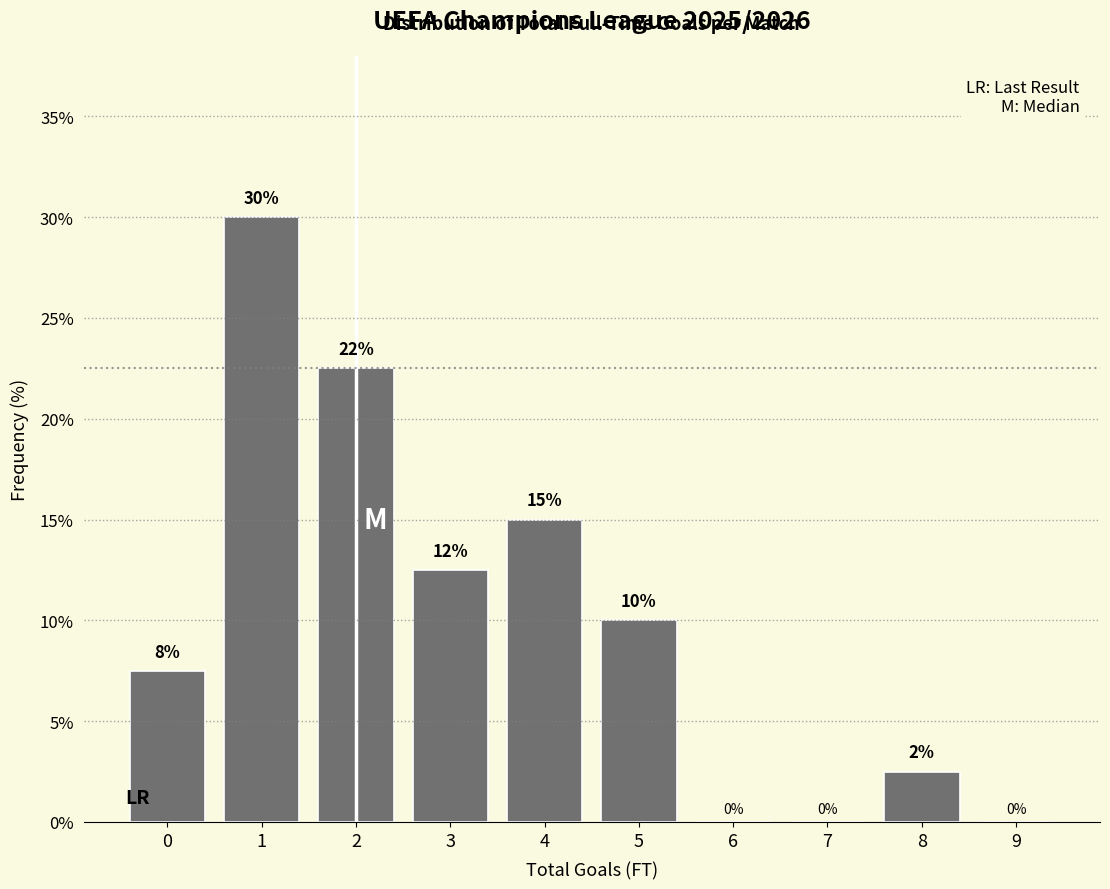

What is the maximum value shown in the chart?

30.0